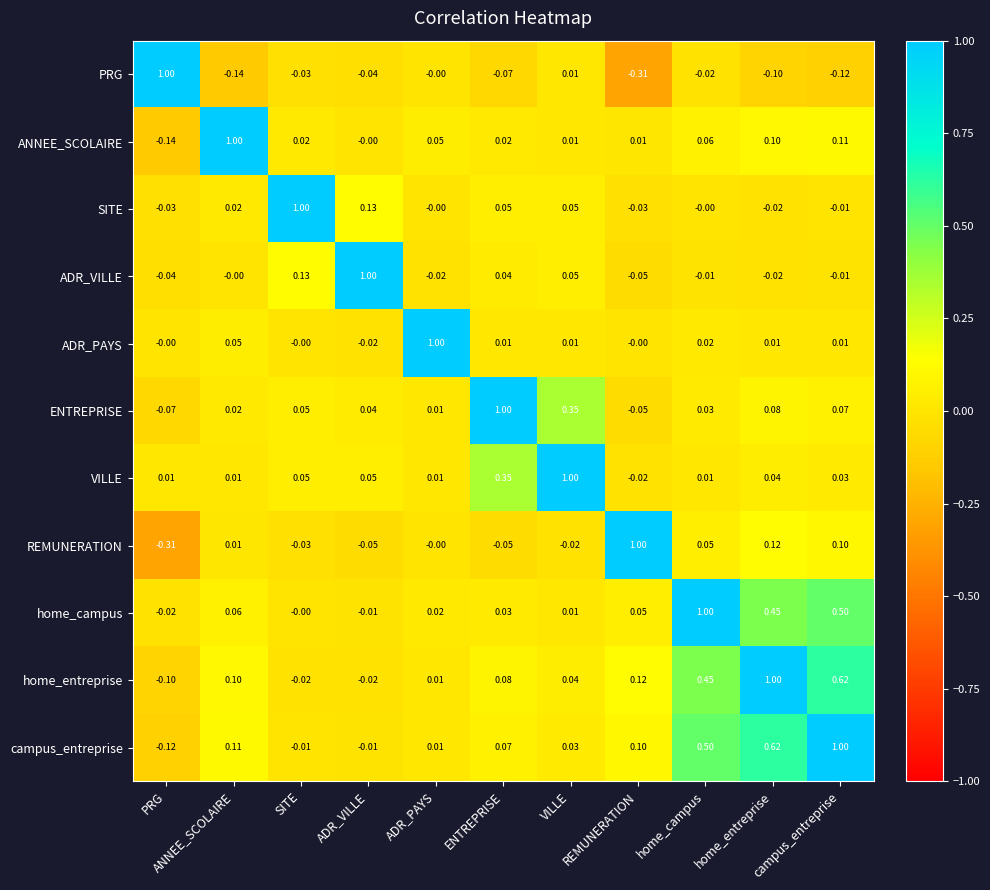

Count the number of data series in this chart.

11